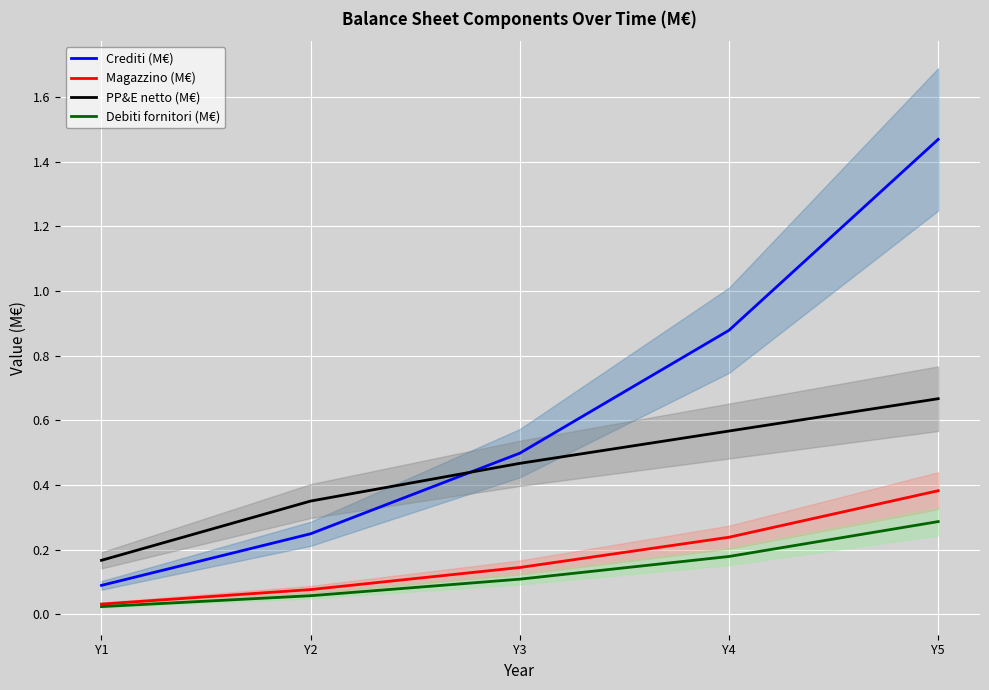

True or false: Magazzino (M€) and PP&E netto (M€) cross at least once.

False